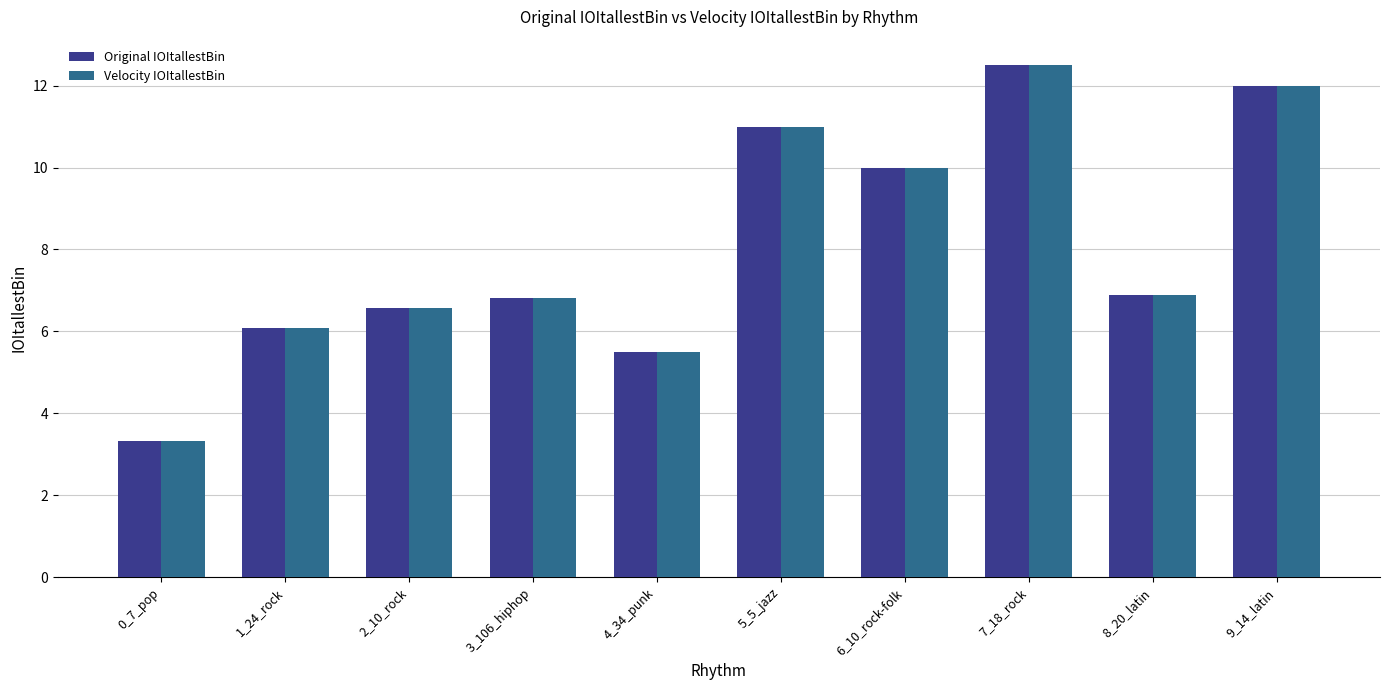

What is the label of the 4th bar from the right?

6_10_rock-folk